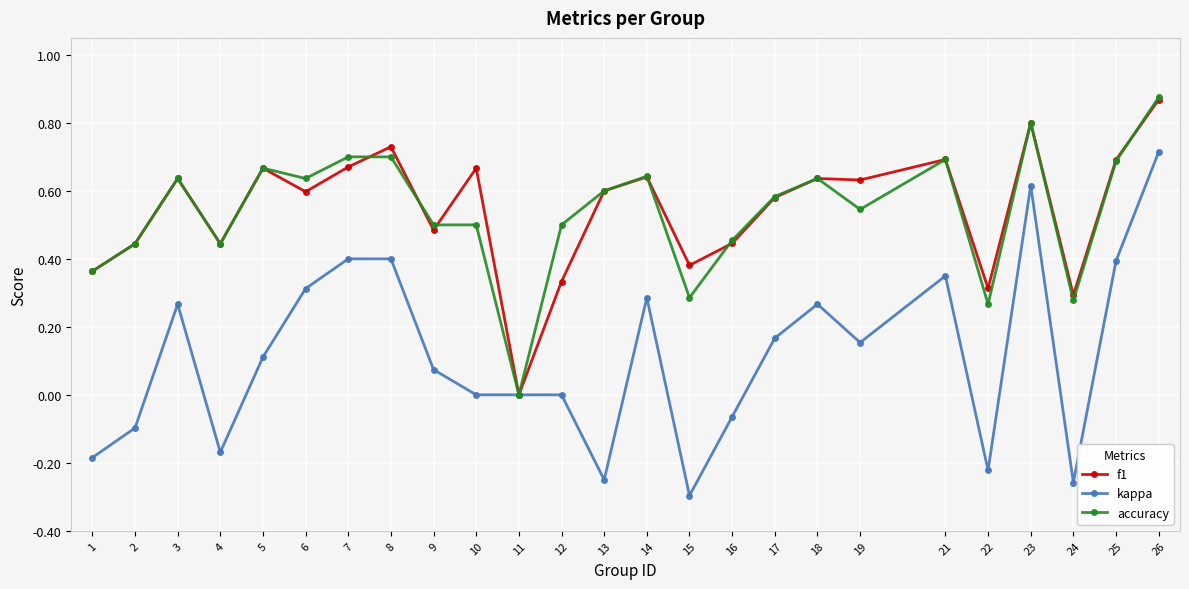

Which label corresponds to the smallest value in the chart?

15